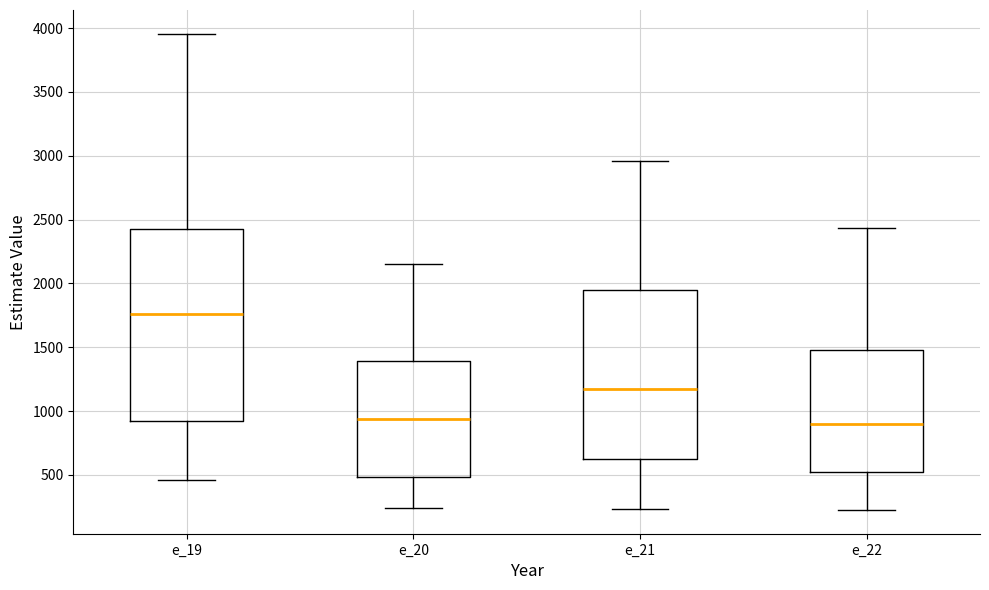

Where does the lower whisker of the box for e_20 end on the y-axis? The values are not printed on the chart, so give them approximately, as read against the axis.

250